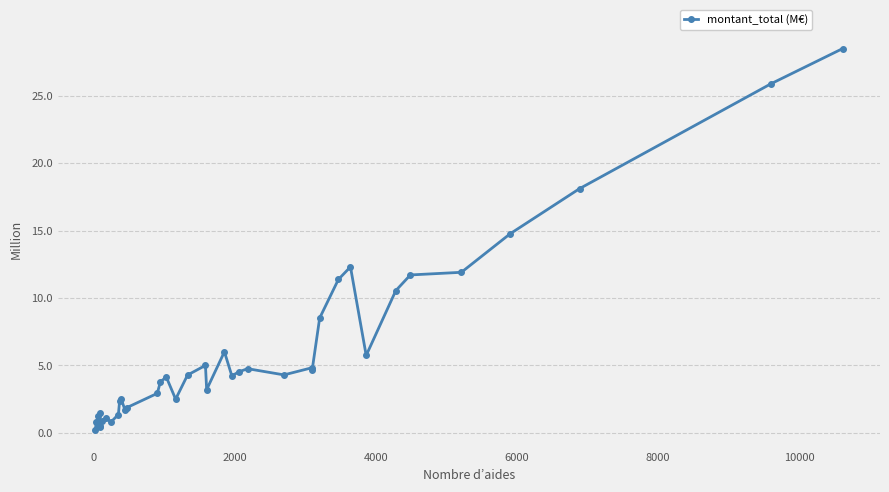

What is the sum of all values?

236.7